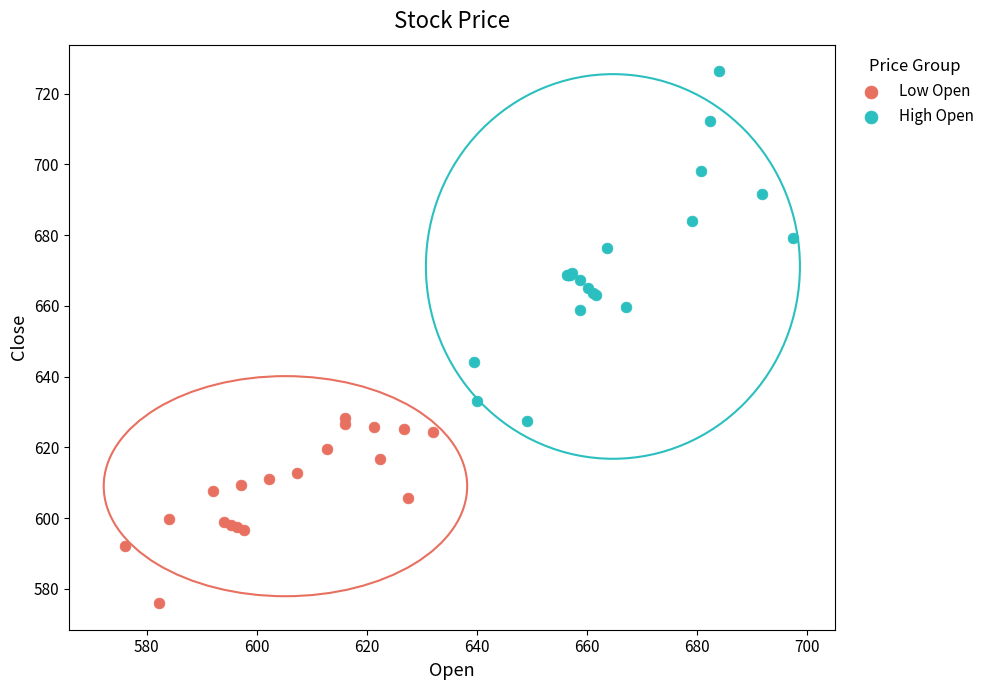

Which series has the largest Y range (max minus min)?

High Open